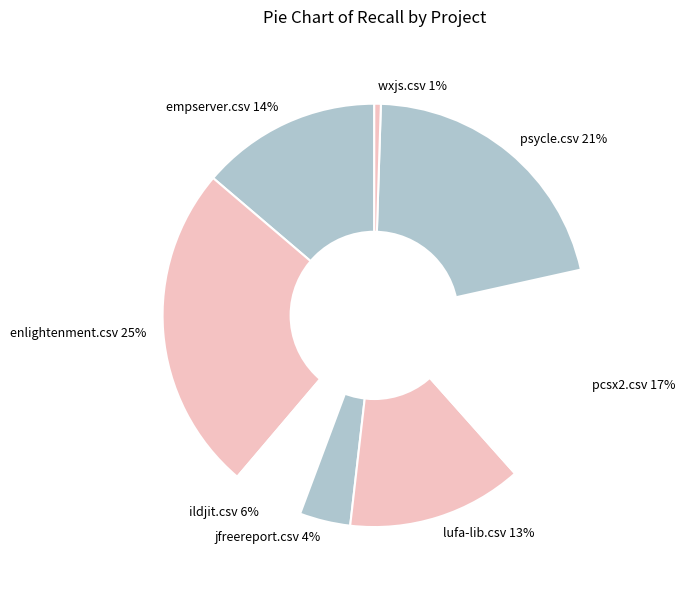

Combined, do wxjs.csv and pcsx2.csv account for over 50%?

No